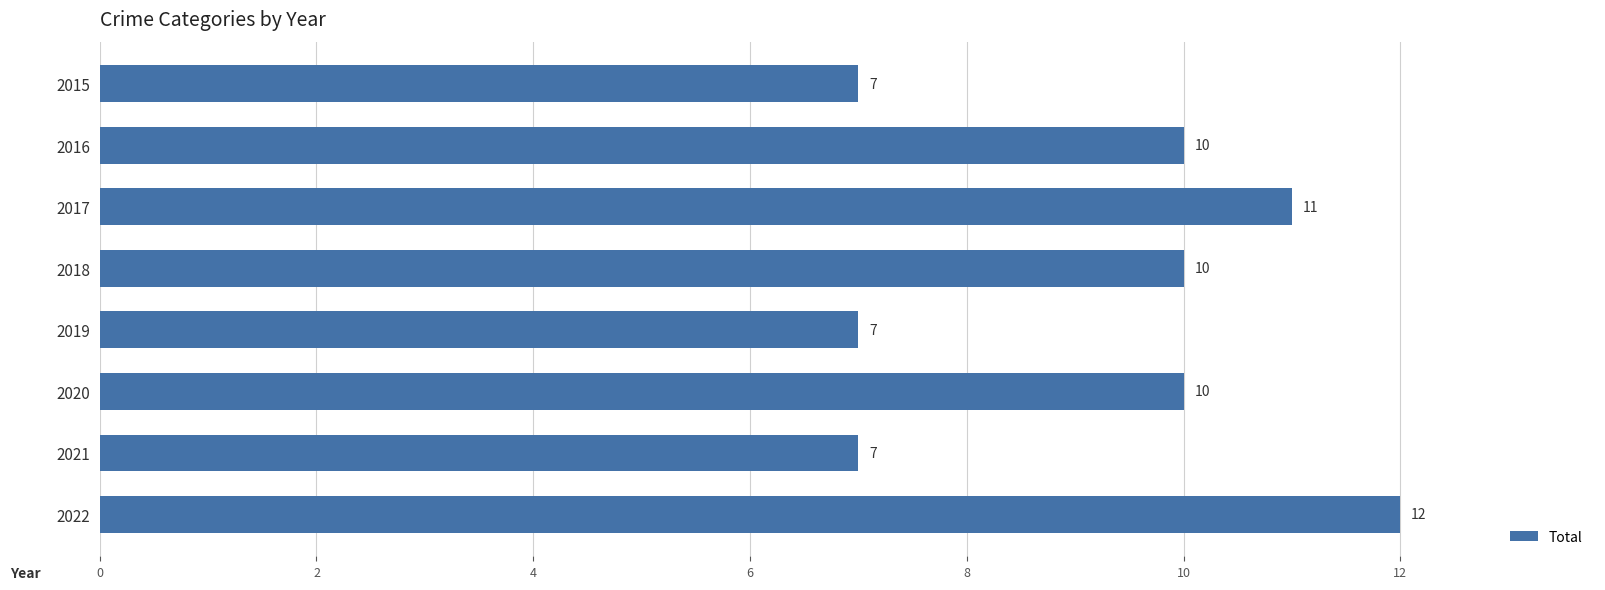

Which category has the highest value across all series?

2022